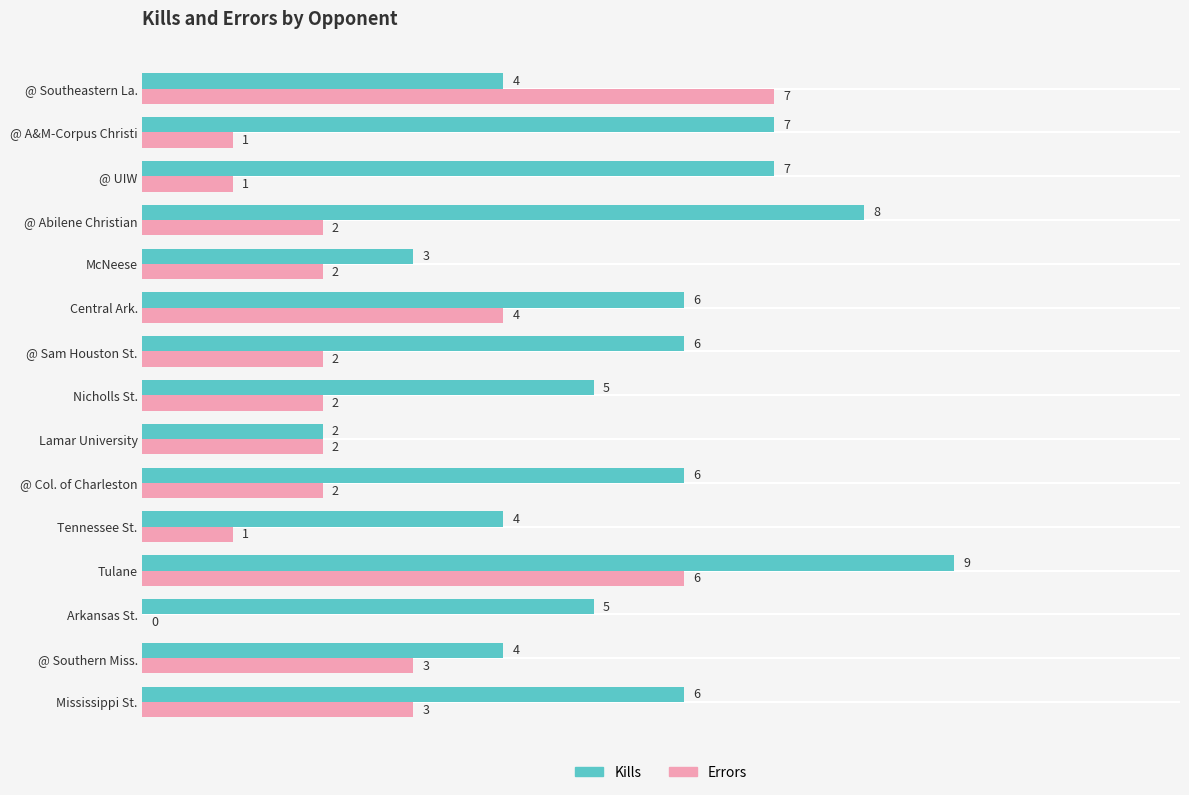

What is the sum of the Kills values at @ Sam Houston St. and @ UIW?

13